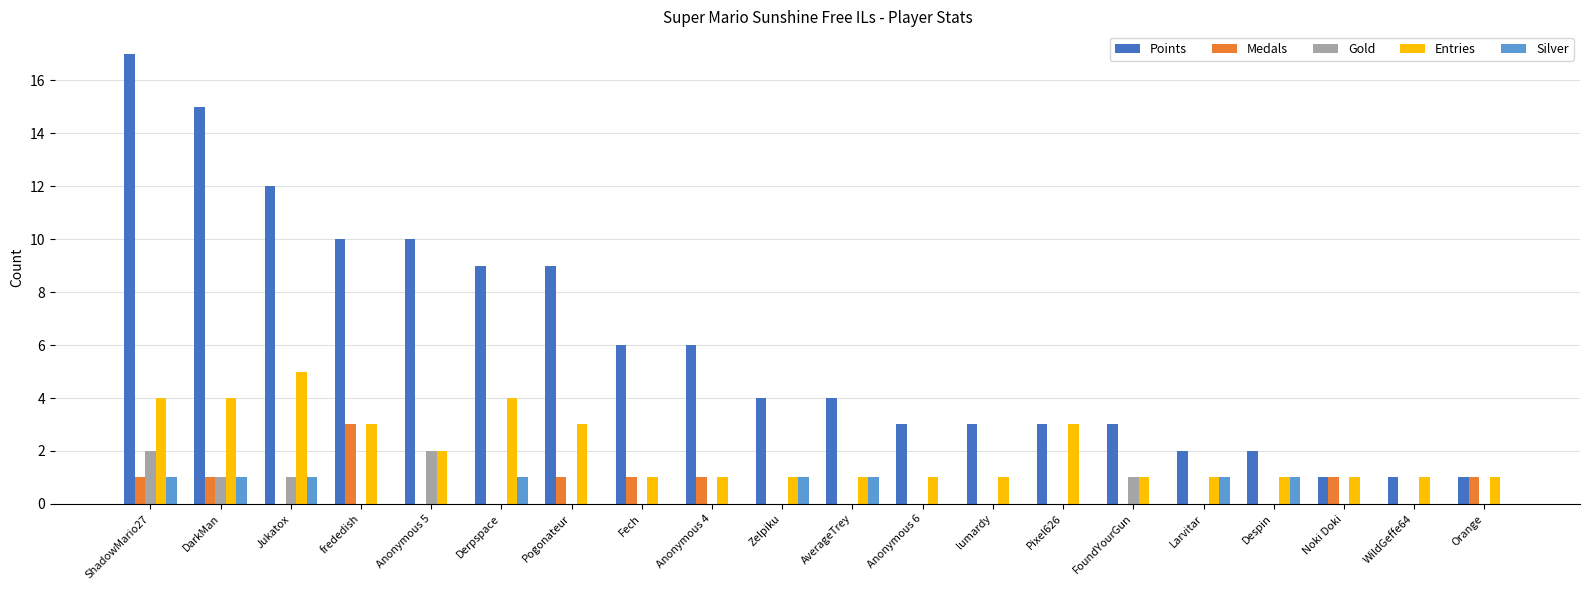

Which category has the highest value in the Points series?

ShadowMario27